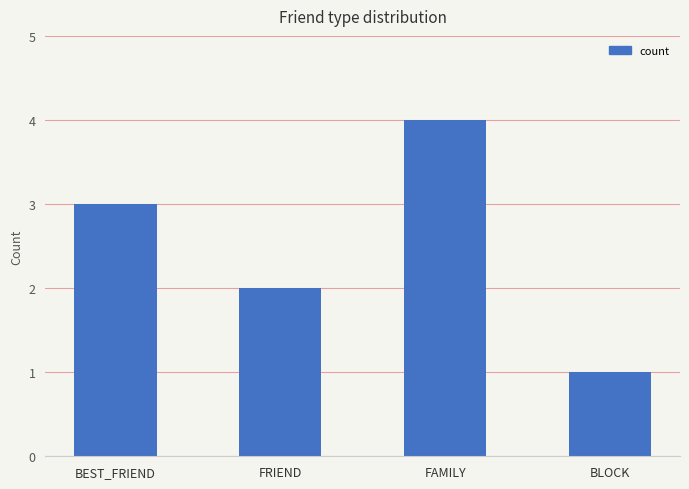

Reading left to right, extract all data points from this chart.

BEST_FRIEND=3	FRIEND=2	FAMILY=4	BLOCK=1